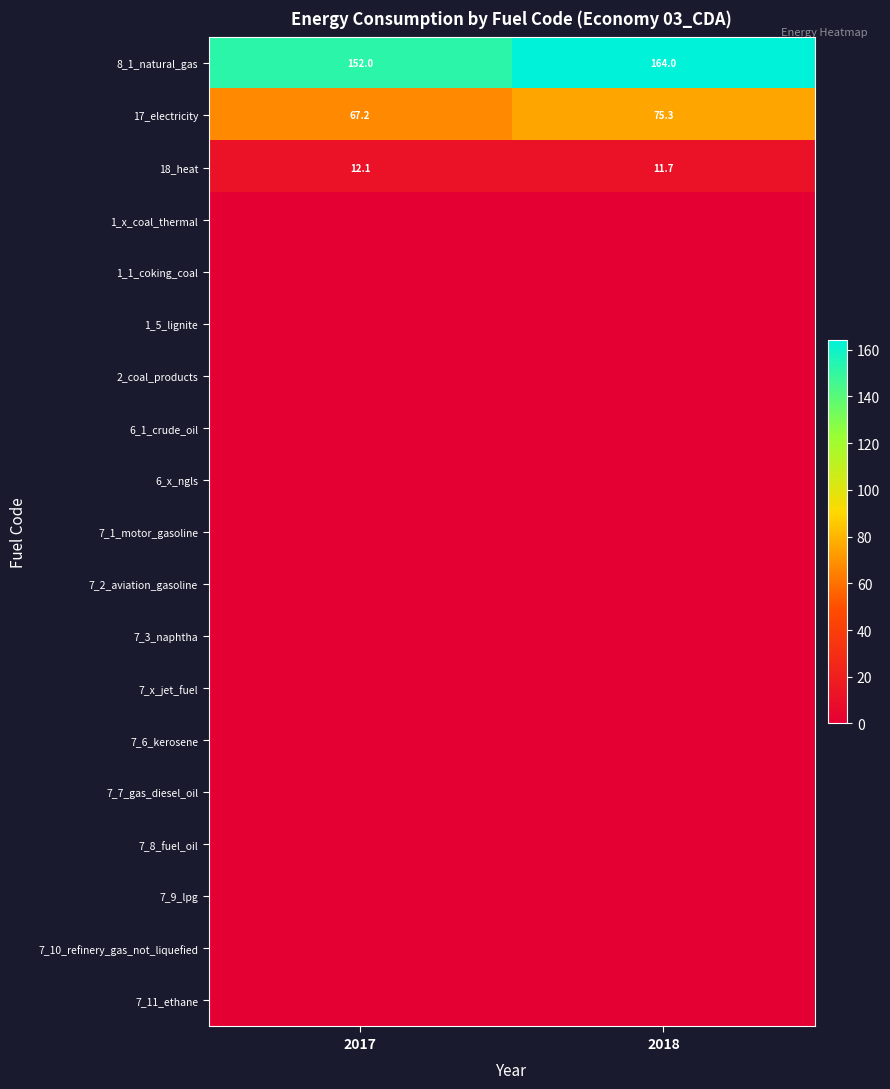

What is the lowest value of the 8_1_natural_gas series?

152.0